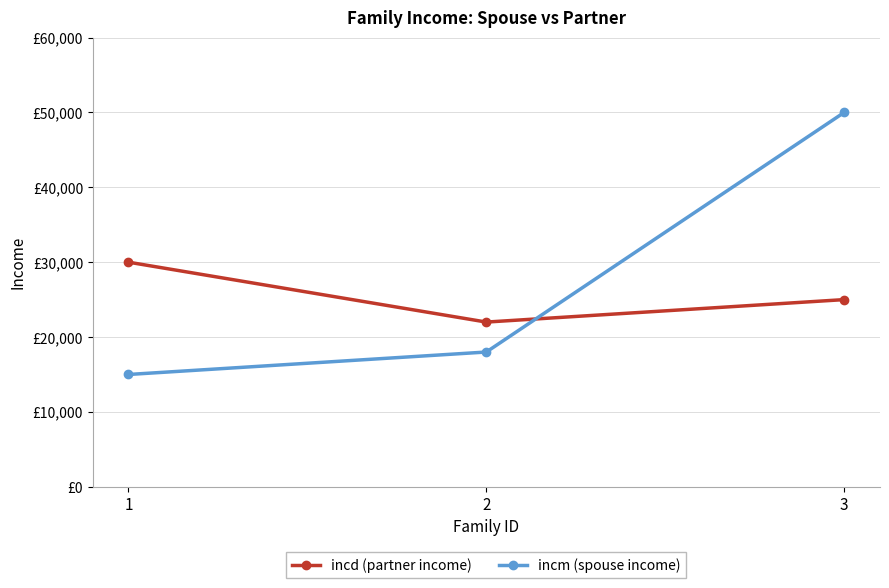

Does the chart have visible grid lines?

Yes